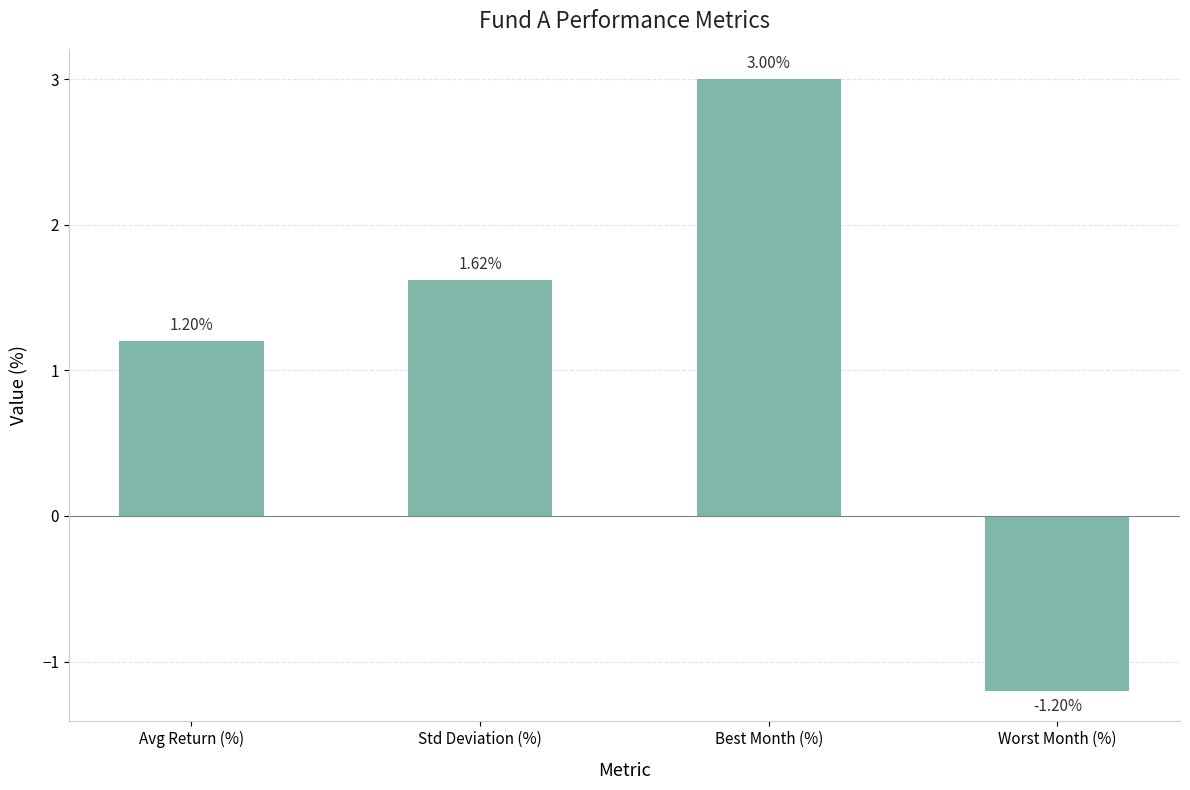

How many positive values are there?

3